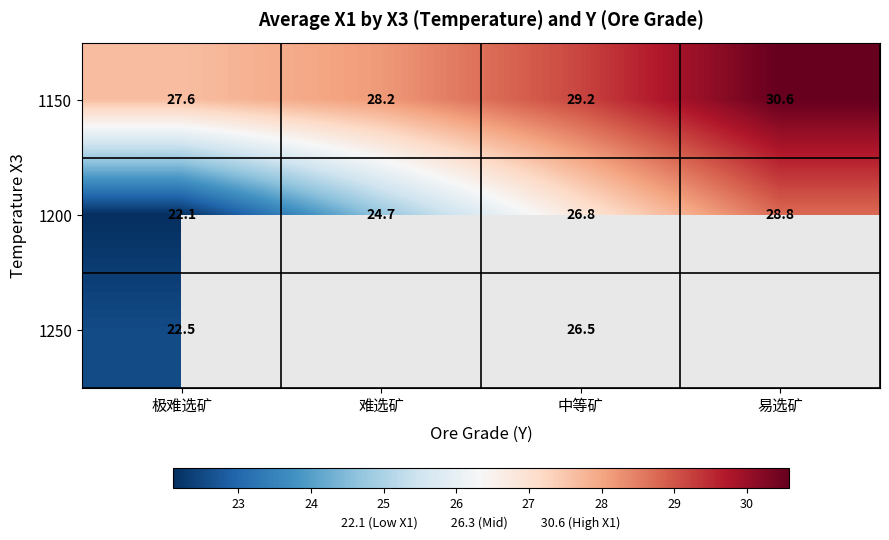

Is the value of 1250 at 中等矿 greater than the value of 1150 at 难选矿?

No